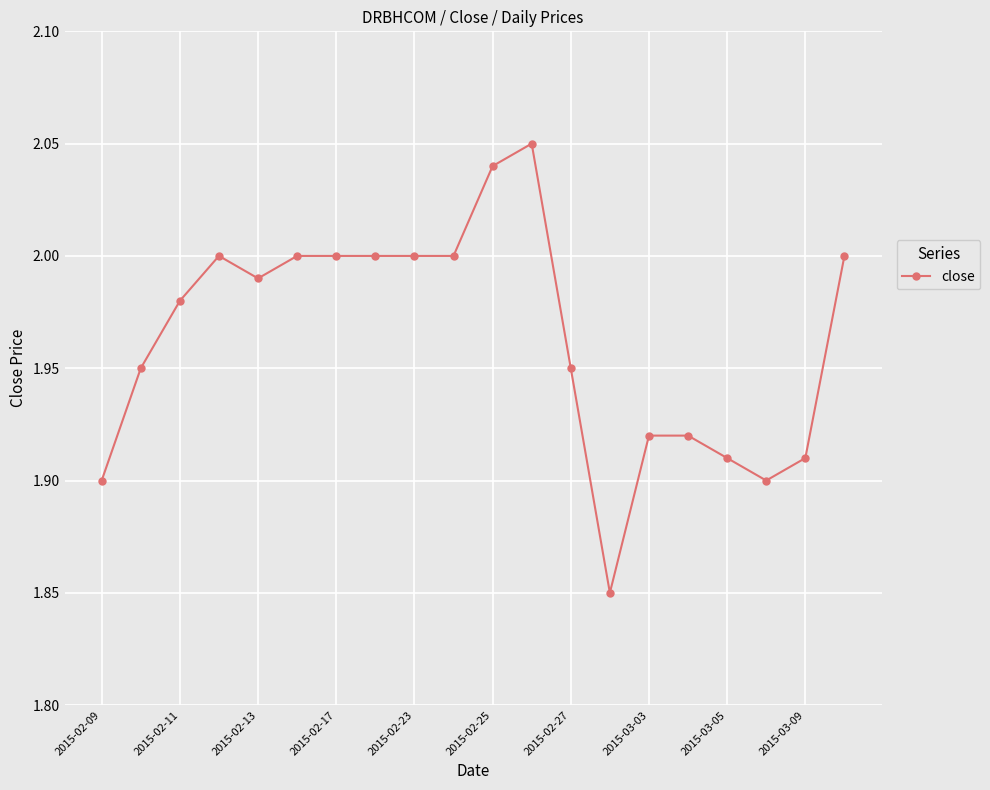

What is the sum of all values?

39.3